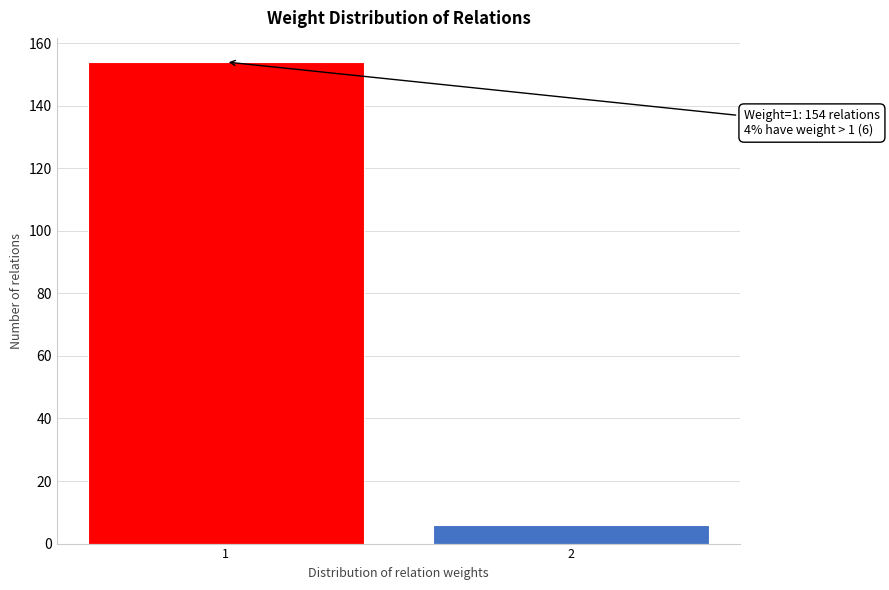

Reading right to left, transcribe all the data shown in this chart.

6	154